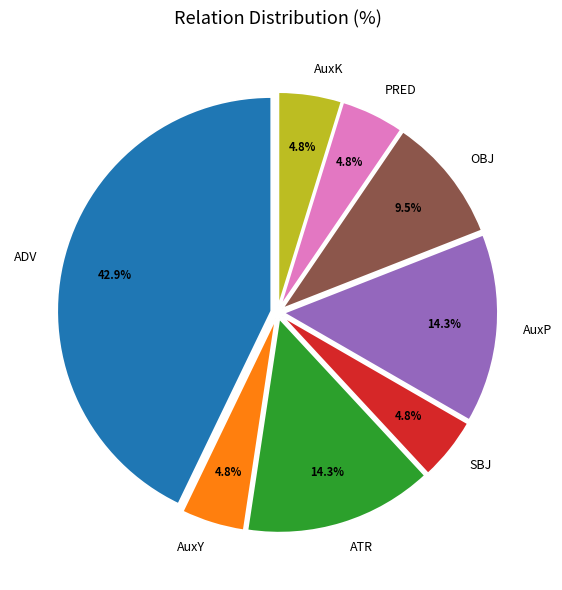

What percentage is the PRED slice, to the nearest percent?

5%